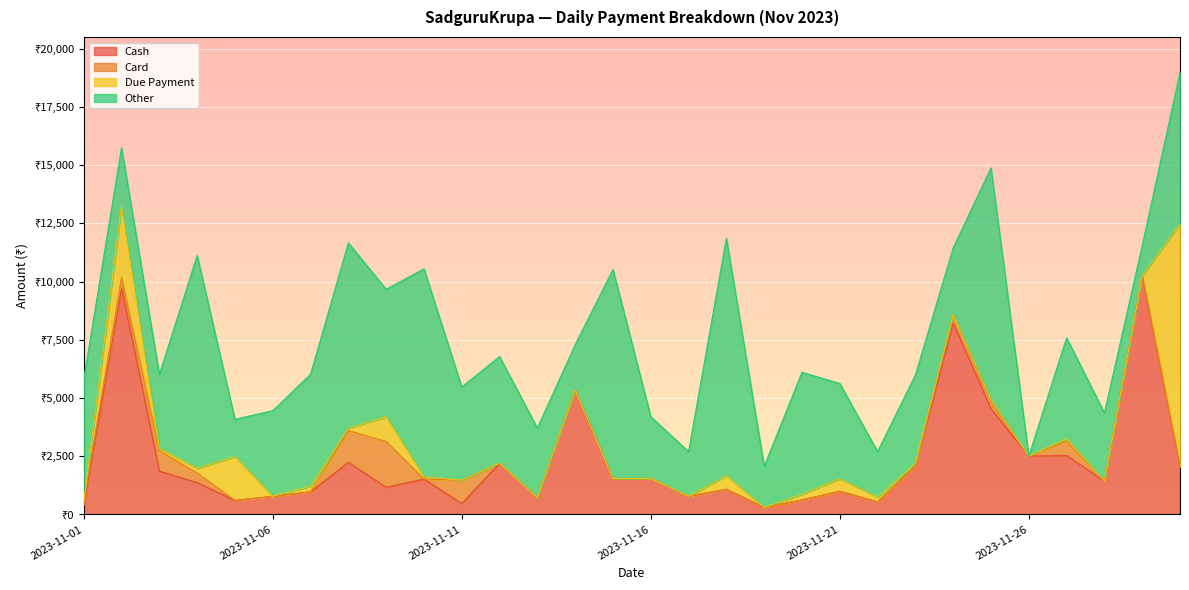

At which category is the sum across all series the highest?

2023-11-30